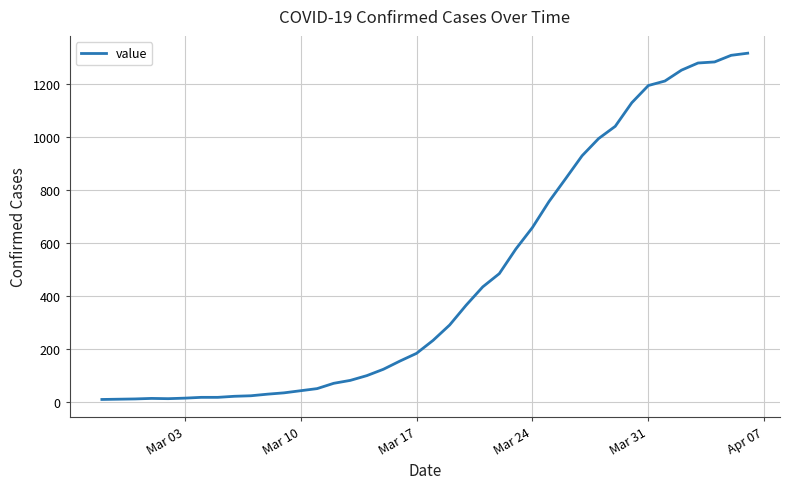

What is the greatest value displayed?

1317